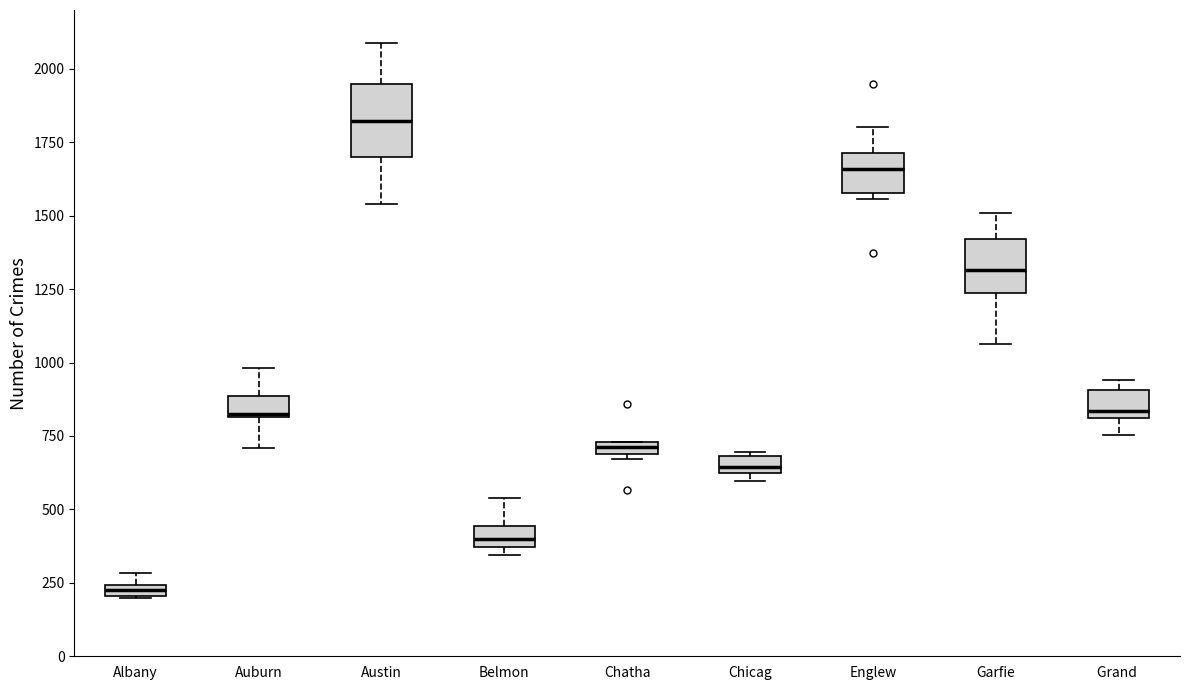

Which box has the lowest median line?

Albany